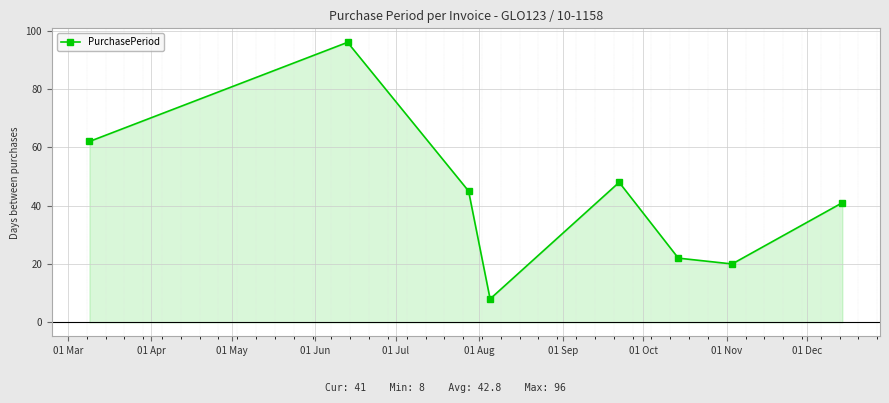

How many points are lower than both their immediate neighbors (excluding endpoints)?

2